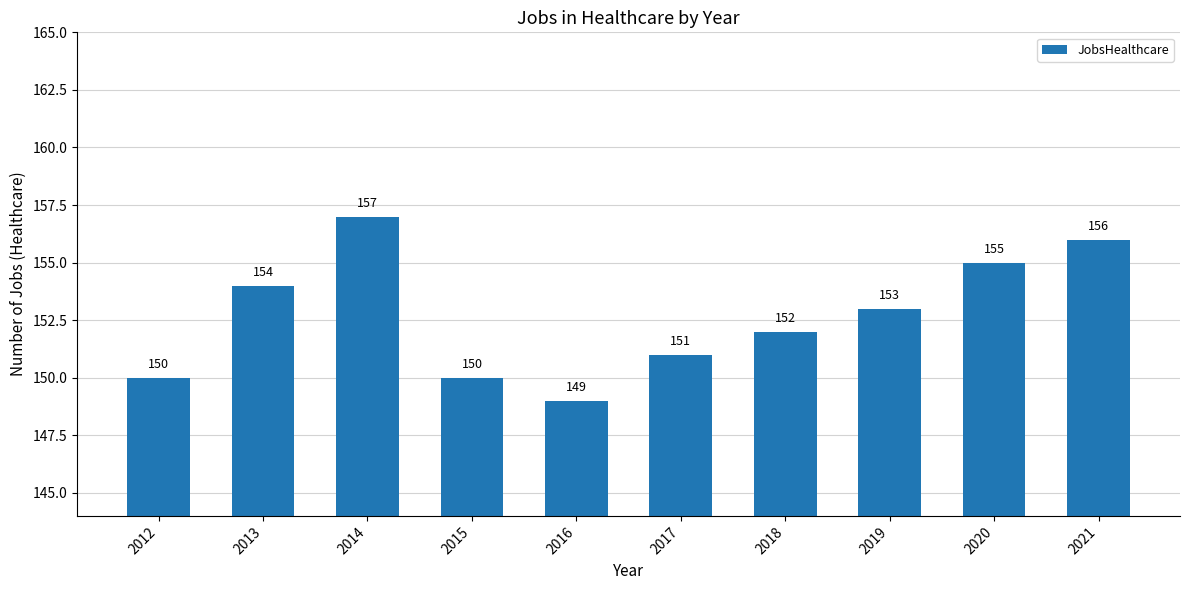

What is the ratio of the value at 2020 to the value at 2012?

1.0